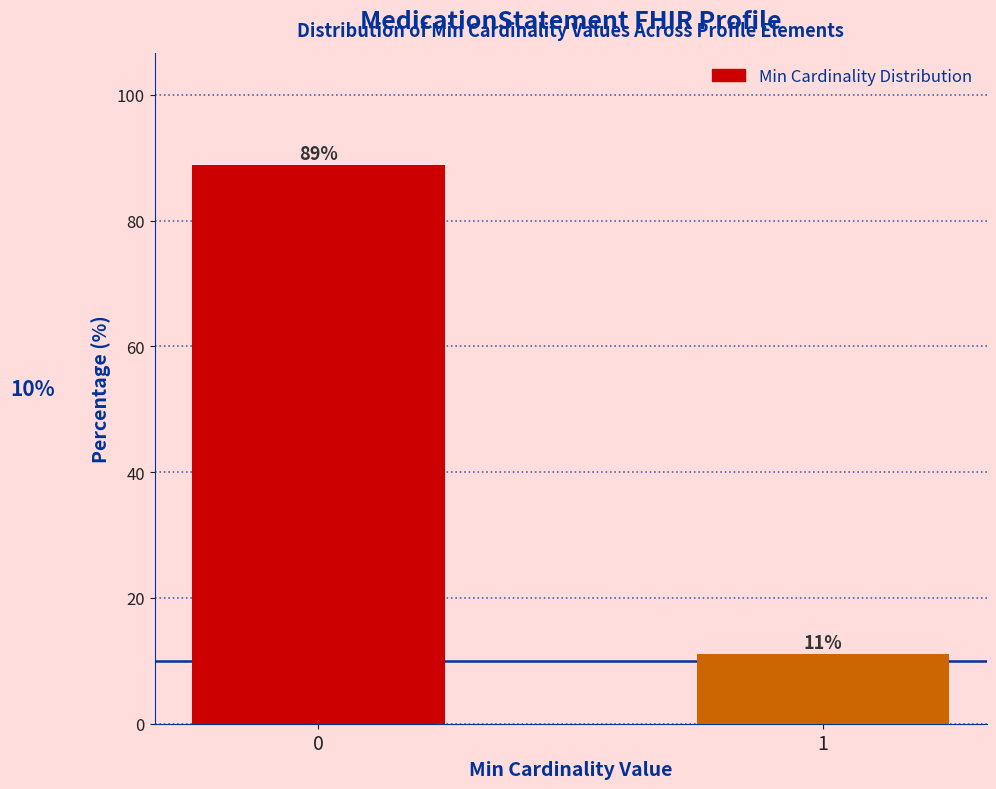

What is the sum of the values at 0 and 1?

100.0